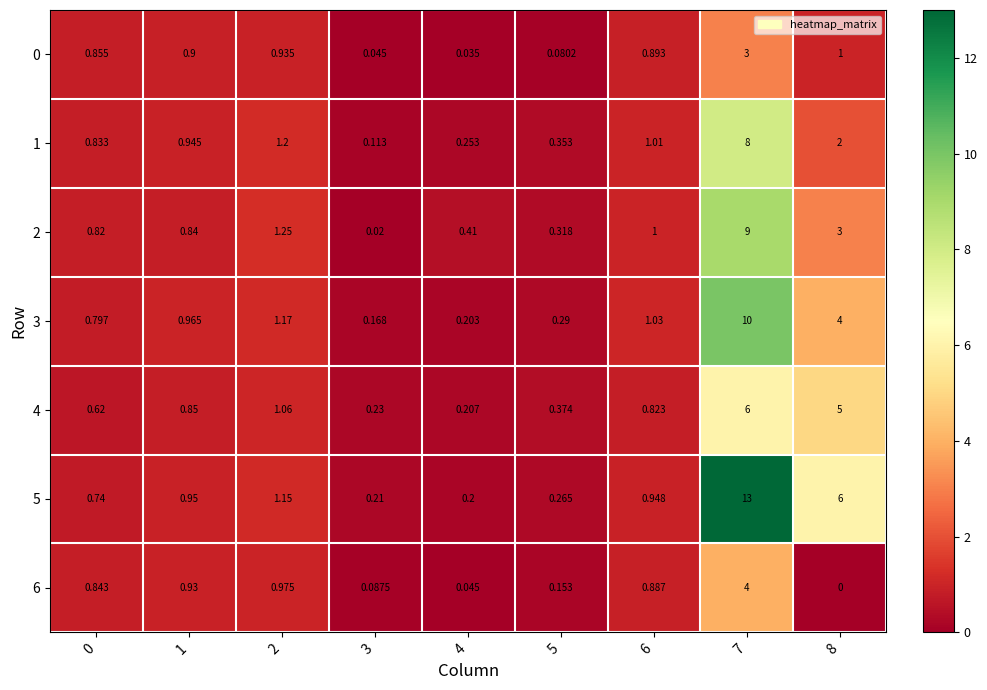

Is the value of 3 at 3 greater than the value of 5 at 5?

No